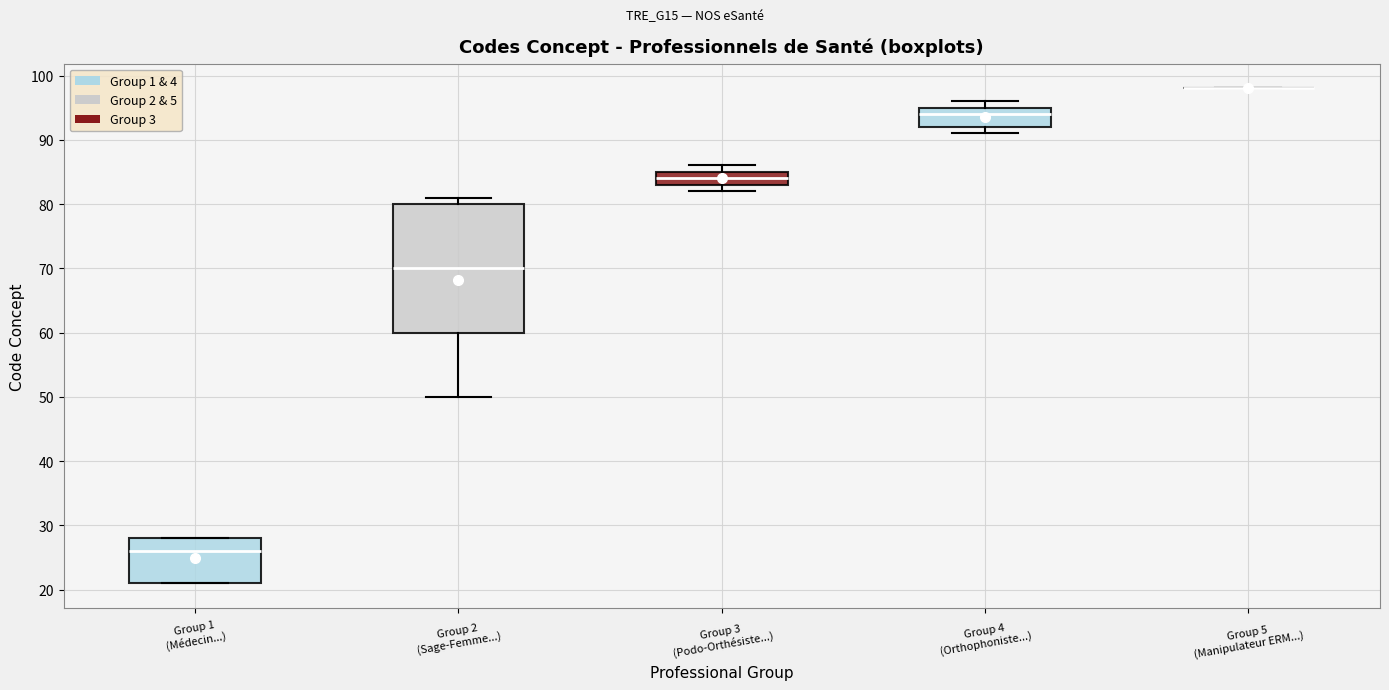

Where is the lower edge of the box for Group 1 (Médecin...) on the y-axis? The values are not printed on the chart, so give them approximately, as read against the axis.

21